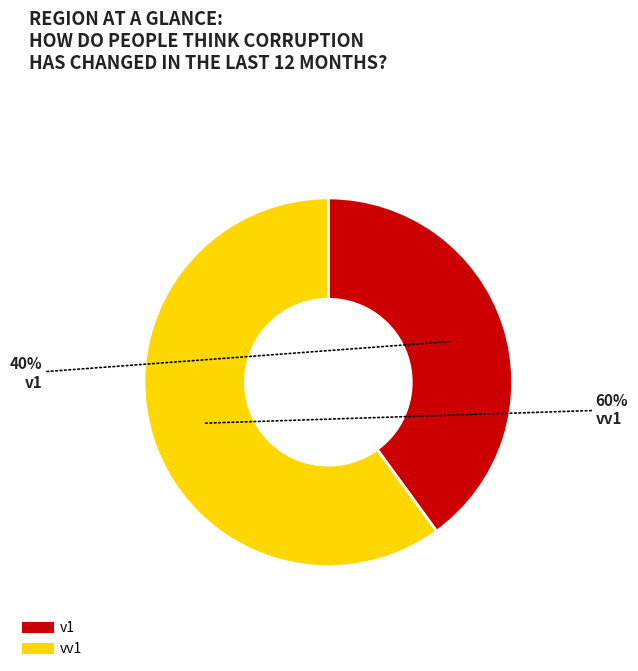

To the nearest percent, what is the combined percentage of vv1 and v1?

100%